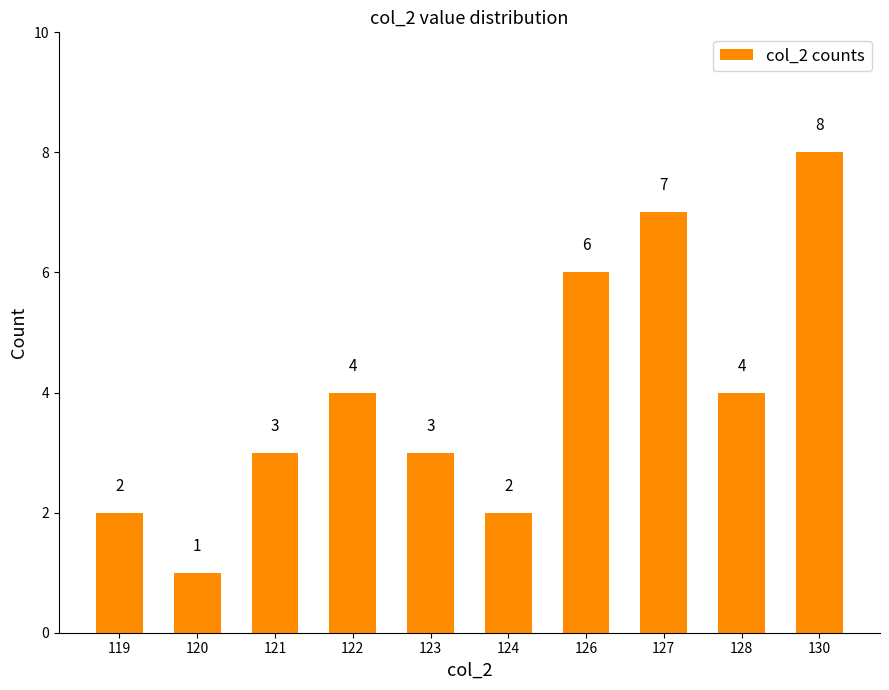

Reading left to right, transcribe all the data shown in this chart.

2	1	3	4	3	2	6	7	4	8